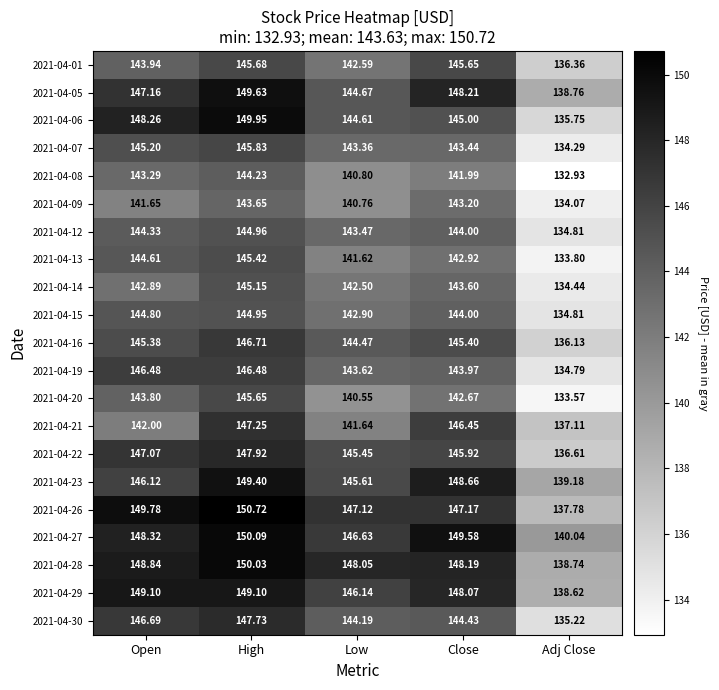

At which label does 2021-04-19 reach its minimum?

Adj Close